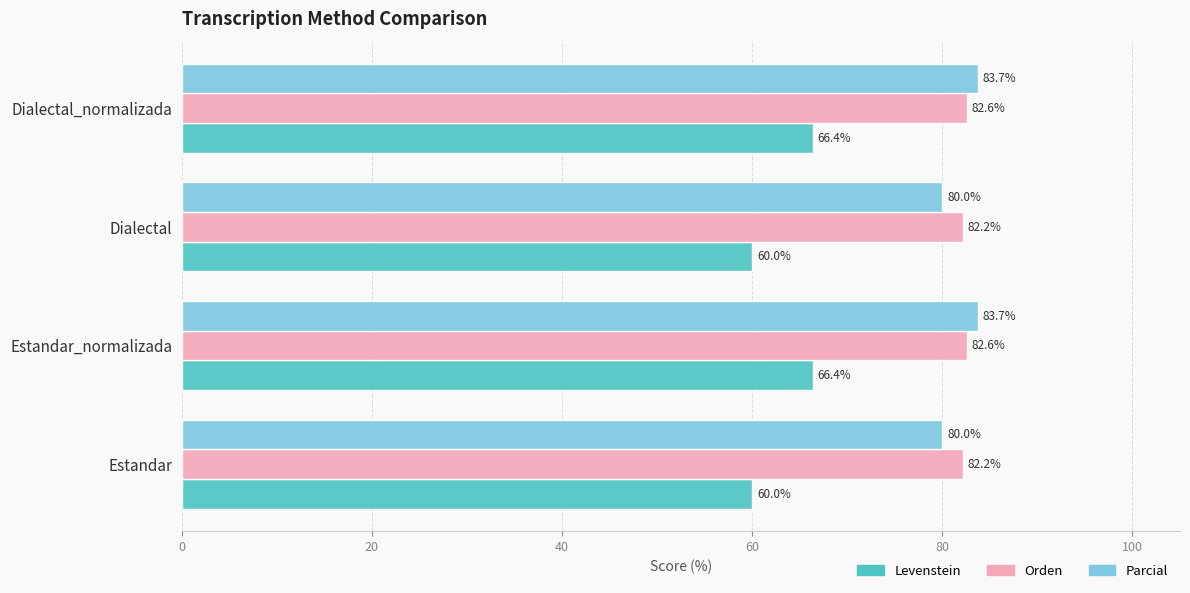

Between Dialectal and Dialectal_normalizada, which series saw the biggest shift?

Levenstein